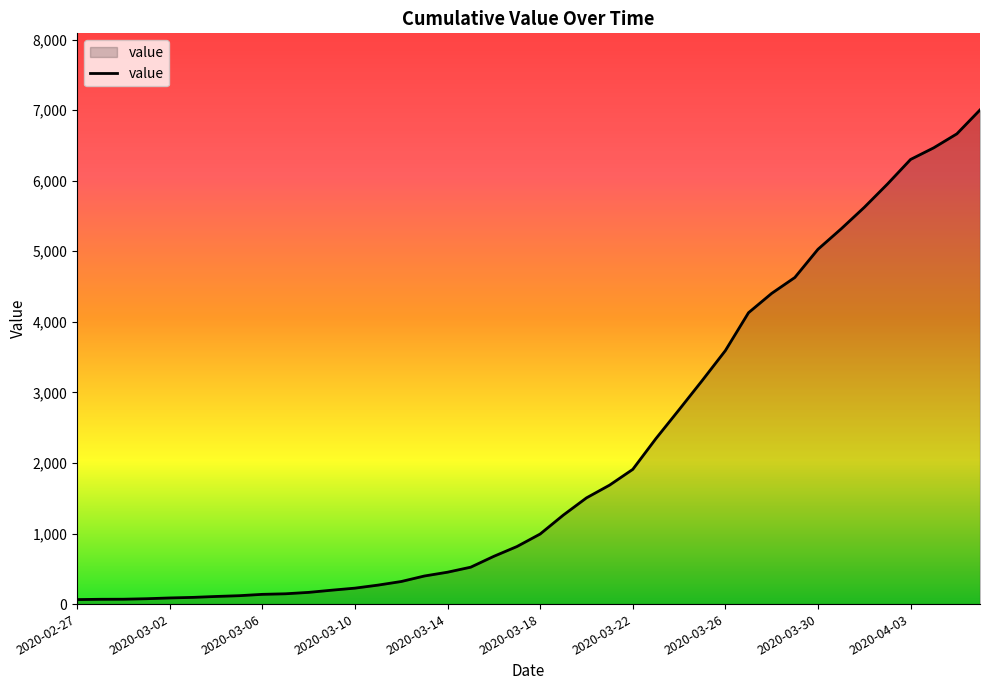

What is the average value?

2144